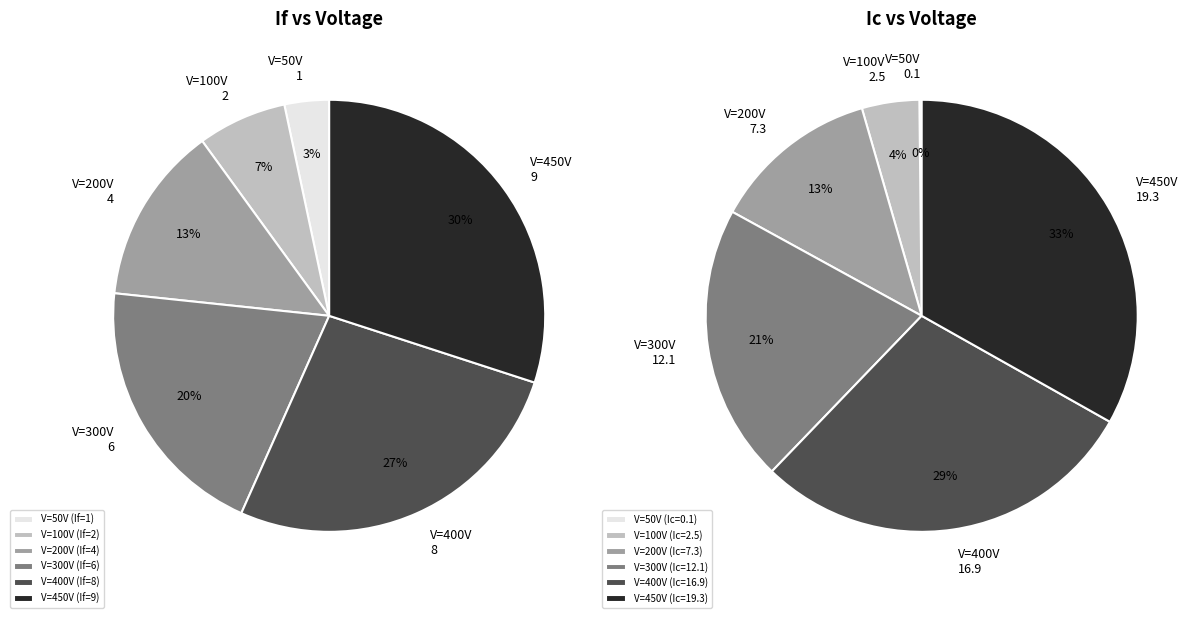

To the nearest percent, what portion does 100 represent?

4%